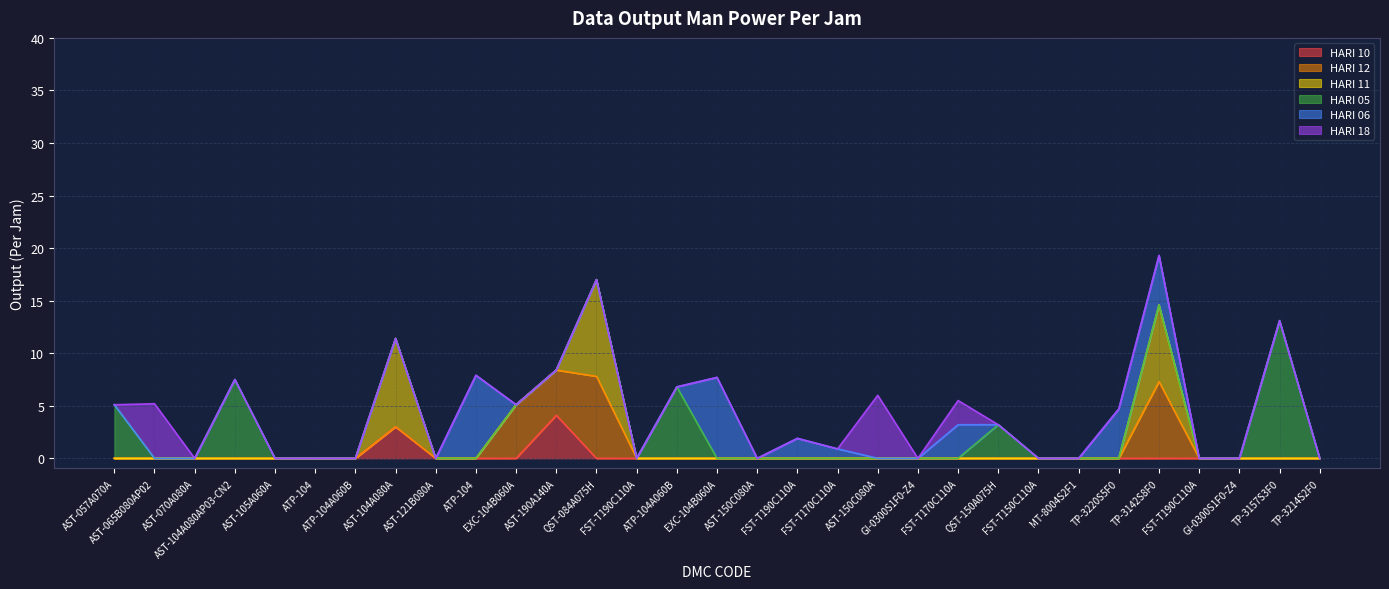

What is the spread (max minus min) of values at FST-T170C110A?

0.9